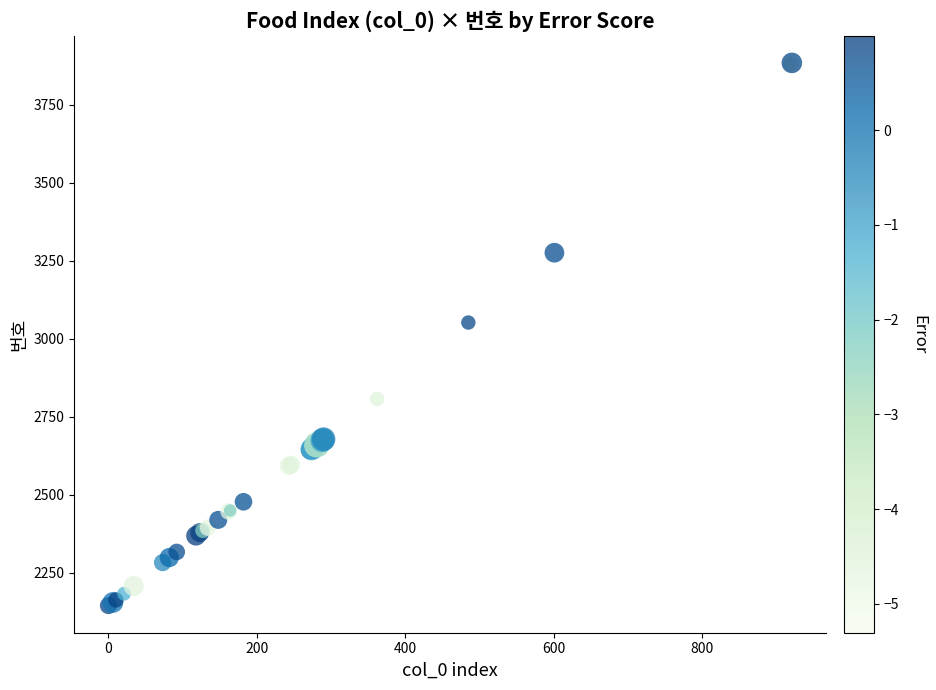

What Y value in the scatter plot is closest to 3014?

3052